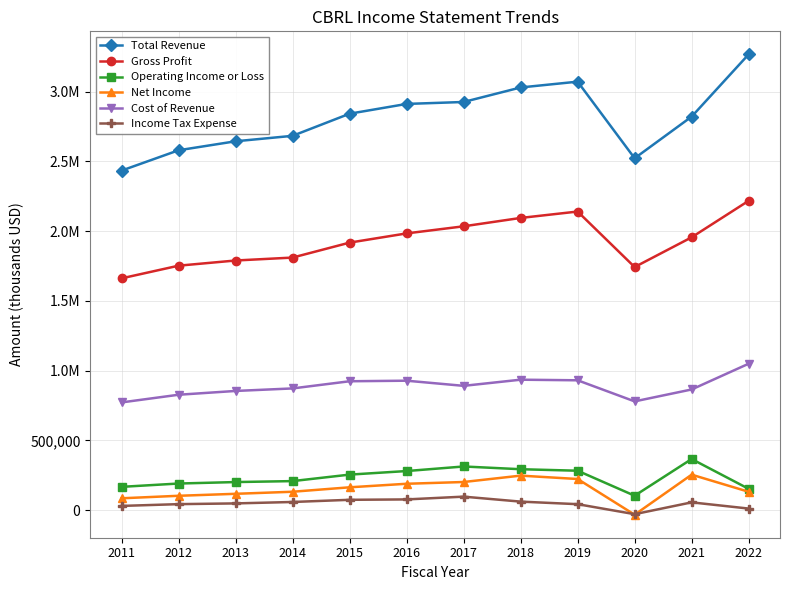

True or false: Operating Income or Loss and Income Tax Expense intersect in this chart.

False